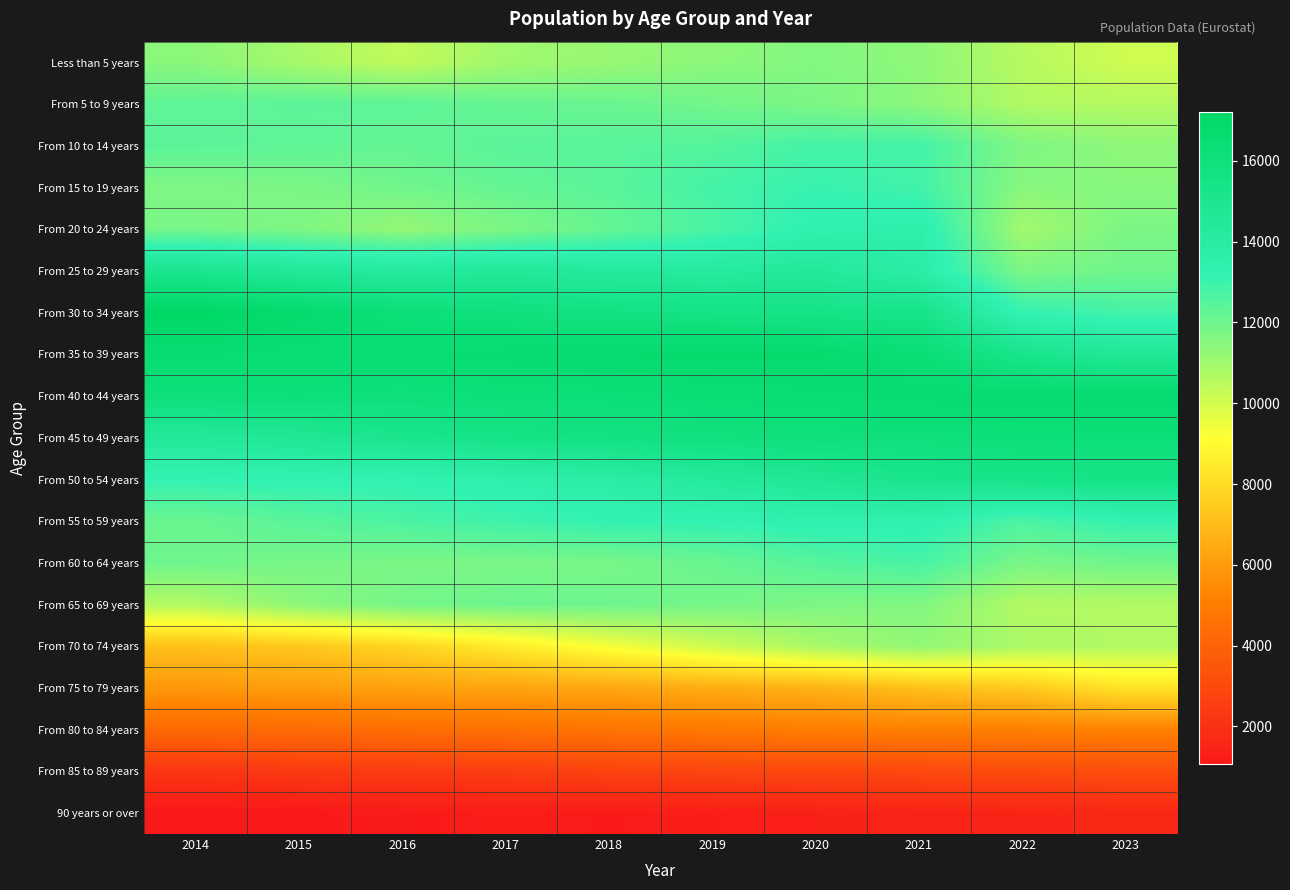

What is the spread (max minus min) of values at 2017?

15367